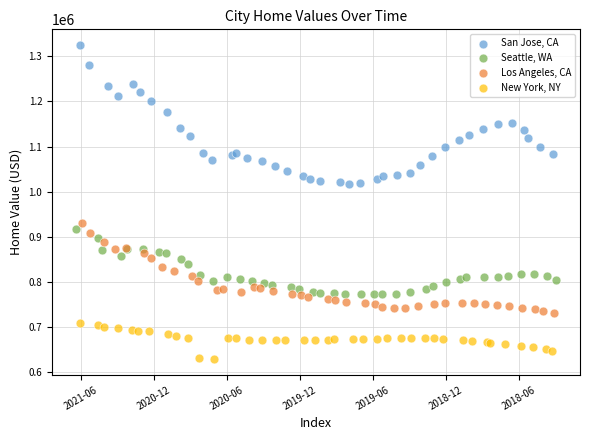

Which series reaches the minimum Y coordinate?

New York, NY